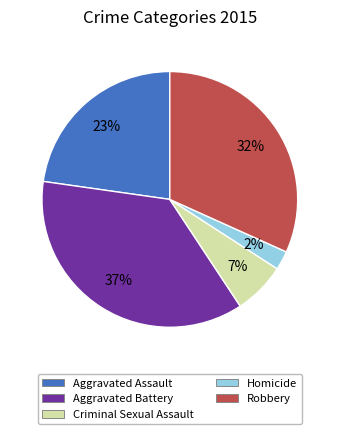

Does Aggravated Battery represent more than half of the total?

No